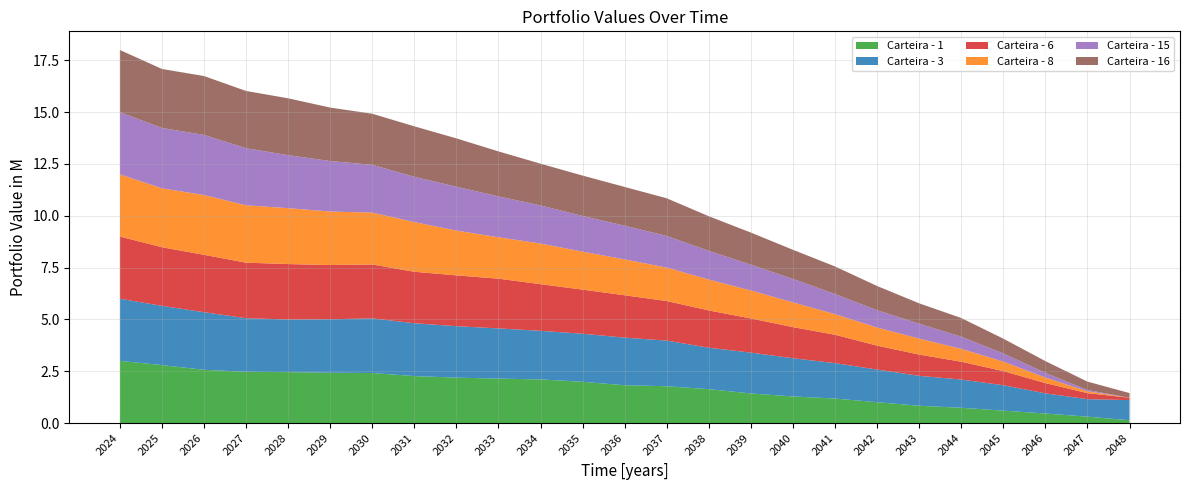

Reading left to right, what are all the values shown in this chart?

Carteira - 1: 2024-12-31=3000000.0	2025-12-31=2796278.6	2026-12-31=2569617.3	2027-12-31=2473927.2	2028-12-31=2456968.6	2029-12-31=2426789.7	2030-12-31=2414182.5	2031-12-31=2266670.3	2032-12-31=2191849.5	2033-12-31=2144878.9	2034-12-31=2105281.7	2035-12-31=1991305.4	2036-12-31=1824457.2	2037-12-31=1776604.8	2038-12-31=1636060.3	2039-12-31=1428368.6	2040-12-31=1282992.5	2041-12-31=1182121.6	2042-12-31=1007290.5	2043-12-31=834742.7	2044-12-31=737439.4	2045-12-31=599224.5	2046-12-31=461914.4	2047-12-31=308742.0	2048-12-31=135645.4
Carteira - 3: 2024-12-31=3000000.0	2025-12-31=2858673.6	2026-12-31=2778945.0	2027-12-31=2584428.7	2028-12-31=2541398.3	2029-12-31=2581107.6	2030-12-31=2636836.1	2031-12-31=2549744.6	2032-12-31=2481958.7	2033-12-31=2422272.9	2034-12-31=2345348.6	2035-12-31=2318182.4	2036-12-31=2298216.2	2037-12-31=2200647.7	2038-12-31=1998026.6	2039-12-31=1970777.0	2040-12-31=1844412.2	2041-12-31=1710138.3	2042-12-31=1572855.2	2043-12-31=1444298.8	2044-12-31=1361238.1	2045-12-31=1226851.0	2046-12-31=971498.1	2047-12-31=843364.3	2048-12-31=971498.1
Carteira - 6: 2024-12-31=3000000.0	2025-12-31=2827861.3	2026-12-31=2768935.2	2027-12-31=2680045.8	2028-12-31=2672290.1	2029-12-31=2617857.9	2030-12-31=2599822.3	2031-12-31=2483307.0	2032-12-31=2451478.3	2033-12-31=2399934.1	2034-12-31=2249967.7	2035-12-31=2128762.2	2036-12-31=2042866.9	2037-12-31=1910813.7	2038-12-31=1798712.4	2039-12-31=1648573.3	2040-12-31=1501310.4	2041-12-31=1368367.5	2042-12-31=1155548.9	2043-12-31=1025271.3	2044-12-31=860522.8	2045-12-31=681515.7	2046-12-31=496724.3	2047-12-31=292274.6	2048-12-31=114739.3
Carteira - 8: 2024-12-31=3000000.0	2025-12-31=2842674.6	2026-12-31=2884335.4	2027-12-31=2766863.2	2028-12-31=2697780.7	2029-12-31=2579630.1	2030-12-31=2503198.2	2031-12-31=2395910.2	2032-12-31=2161917.3	2033-12-31=1997806.8	2034-12-31=1960894.4	2035-12-31=1831543.7	2036-12-31=1728699.7	2037-12-31=1613716.3	2038-12-31=1490237.9	2039-12-31=1349685.6	2040-12-31=1191830.0	2041-12-31=993904.8	2042-12-31=872331.0	2043-12-31=770259.0	2044-12-31=621581.6	2045-12-31=457932.0	2046-12-31=264384.9	2047-12-31=89505.4	2048-12-31=0.0
Carteira - 15: 2024-12-31=3000000.0	2025-12-31=2911786.1	2026-12-31=2900182.4	2027-12-31=2754272.0	2028-12-31=2557067.4	2029-12-31=2436855.2	2030-12-31=2305289.9	2031-12-31=2186550.7	2032-12-31=2113707.1	2033-12-31=1973231.9	2034-12-31=1838391.0	2035-12-31=1720204.4	2036-12-31=1627857.9	2037-12-31=1525647.1	2038-12-31=1386461.6	2039-12-31=1243007.2	2040-12-31=1134728.7	2041-12-31=970017.5	2042-12-31=834962.0	2043-12-31=718012.2	2044-12-31=587562.8	2045-12-31=391764.0	2046-12-31=226266.2	2047-12-31=59651.9	2048-12-31=0.0
Carteira - 16: 2024-12-31=3000000.0	2025-12-31=2846644.7	2026-12-31=2840826.4	2027-12-31=2763069.9	2028-12-31=2743701.9	2029-12-31=2578535.5	2030-12-31=2464693.6	2031-12-31=2433738.6	2032-12-31=2333916.2	2033-12-31=2168416.8	2034-12-31=2014064.1	2035-12-31=1949830.9	2036-12-31=1869878.7	2037-12-31=1817310.4	2038-12-31=1667960.6	2039-12-31=1549625.1	2040-12-31=1403786.1	2041-12-31=1330836.2	2042-12-31=1169637.8	2043-12-31=984069.4	2044-12-31=900423.6	2045-12-31=714746.9	2046-12-31=568912.5	2047-12-31=406057.0	2048-12-31=224862.2